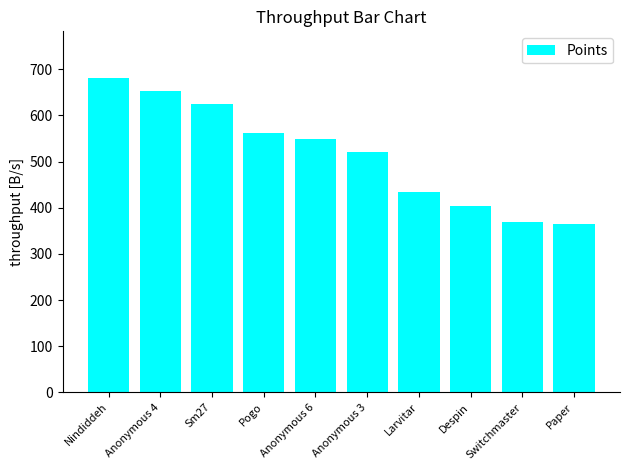

What is the sum of all values?

5157